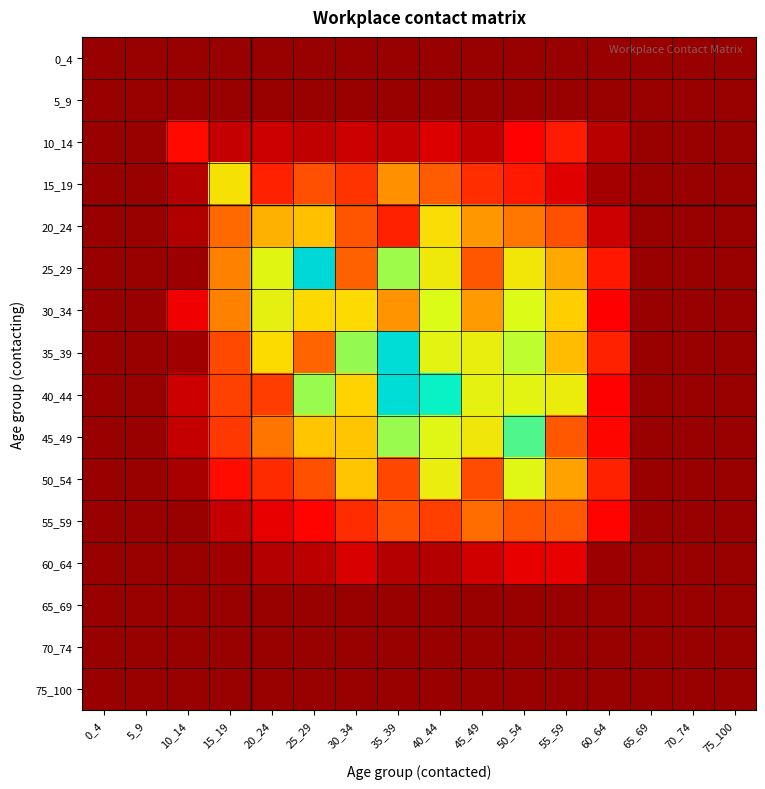

Reading left to right, transcribe all the data shown in this chart.

0_4: 0_4=0.0	5_9=0.0	10_14=0.0	15_19=0.0	20_24=0.0	25_29=0.0	30_34=0.0	35_39=0.0	40_44=0.0	45_49=0.0	50_54=0.0	55_59=0.0	60_64=0.0	65_69=0.0	70_74=0.0	75_100=0.0
5_9: 0_4=0.0	5_9=0.0	10_14=0.0	15_19=0.0	20_24=0.0	25_29=0.0	30_34=0.0	35_39=0.0	40_44=0.0	45_49=0.0	50_54=0.0	55_59=0.0	60_64=0.0	65_69=0.0	70_74=0.0	75_100=0.0
10_14: 0_4=0.0	5_9=0.0	10_14=0.1	15_19=0.0	20_24=0.1	25_29=0.0	30_34=0.1	35_39=0.0	40_44=0.1	45_49=0.0	50_54=0.1	55_59=0.2	60_64=0.0	65_69=0.0	70_74=0.0	75_100=0.0
15_19: 0_4=0.0	5_9=0.0	10_14=0.0	15_19=1.0	20_24=0.2	25_29=0.4	30_34=0.3	35_39=0.6	40_44=0.4	45_49=0.3	50_54=0.2	55_59=0.1	60_64=0.0	65_69=0.0	70_74=0.0	75_100=0.0
20_24: 0_4=0.0	5_9=0.0	10_14=0.0	15_19=0.5	20_24=0.7	25_29=0.8	30_34=0.4	35_39=0.2	40_44=1.0	45_49=0.7	50_54=0.5	55_59=0.4	60_64=0.1	65_69=0.0	70_74=0.0	75_100=0.0
25_29: 0_4=0.0	5_9=0.0	10_14=0.0	15_19=0.6	20_24=1.2	25_29=2.3	30_34=0.4	35_39=1.5	40_44=1.1	45_49=0.4	50_54=1.1	55_59=0.7	60_64=0.2	65_69=0.0	70_74=0.0	75_100=0.0
30_34: 0_4=0.0	5_9=0.0	10_14=0.1	15_19=0.6	20_24=1.2	25_29=0.9	30_34=0.9	35_39=0.6	40_44=1.3	45_49=0.7	50_54=1.3	55_59=0.9	60_64=0.1	65_69=0.0	70_74=0.0	75_100=0.0
35_39: 0_4=0.0	5_9=0.0	10_14=0.0	15_19=0.4	20_24=0.9	25_29=0.4	30_34=1.5	35_39=2.2	40_44=1.2	45_49=1.2	50_54=1.4	55_59=0.8	60_64=0.2	65_69=0.0	70_74=0.0	75_100=0.0
40_44: 0_4=0.0	5_9=0.0	10_14=0.1	15_19=0.3	20_24=0.3	25_29=1.5	30_34=0.9	35_39=2.2	40_44=1.8	45_49=1.2	50_54=1.2	55_59=1.1	60_64=0.1	65_69=0.0	70_74=0.0	75_100=0.0
45_49: 0_4=0.0	5_9=0.0	10_14=0.1	15_19=0.3	20_24=0.5	25_29=0.8	30_34=0.8	35_39=1.5	40_44=1.3	45_49=1.1	50_54=1.6	55_59=0.4	60_64=0.1	65_69=0.0	70_74=0.0	75_100=0.0
50_54: 0_4=0.0	5_9=0.0	10_14=0.0	15_19=0.2	20_24=0.3	25_29=0.4	30_34=0.8	35_39=0.3	40_44=1.2	45_49=0.4	50_54=1.3	55_59=0.7	60_64=0.2	65_69=0.0	70_74=0.0	75_100=0.0
55_59: 0_4=0.0	5_9=0.0	10_14=0.0	15_19=0.1	20_24=0.1	25_29=0.1	30_34=0.3	35_39=0.4	40_44=0.3	45_49=0.5	50_54=0.4	55_59=0.4	60_64=0.1	65_69=0.0	70_74=0.0	75_100=0.0
60_64: 0_4=0.0	5_9=0.0	10_14=0.0	15_19=0.0	20_24=0.0	25_29=0.0	30_34=0.1	35_39=0.0	40_44=0.0	45_49=0.1	50_54=0.1	55_59=0.1	60_64=0.0	65_69=0.0	70_74=0.0	75_100=0.0
65_69: 0_4=0.0	5_9=0.0	10_14=0.0	15_19=0.0	20_24=0.0	25_29=0.0	30_34=0.0	35_39=0.0	40_44=0.0	45_49=0.0	50_54=0.0	55_59=0.0	60_64=0.0	65_69=0.0	70_74=0.0	75_100=0.0
70_74: 0_4=0.0	5_9=0.0	10_14=0.0	15_19=0.0	20_24=0.0	25_29=0.0	30_34=0.0	35_39=0.0	40_44=0.0	45_49=0.0	50_54=0.0	55_59=0.0	60_64=0.0	65_69=0.0	70_74=0.0	75_100=0.0
75_100: 0_4=0.0	5_9=0.0	10_14=0.0	15_19=0.0	20_24=0.0	25_29=0.0	30_34=0.0	35_39=0.0	40_44=0.0	45_49=0.0	50_54=0.0	55_59=0.0	60_64=0.0	65_69=0.0	70_74=0.0	75_100=0.0